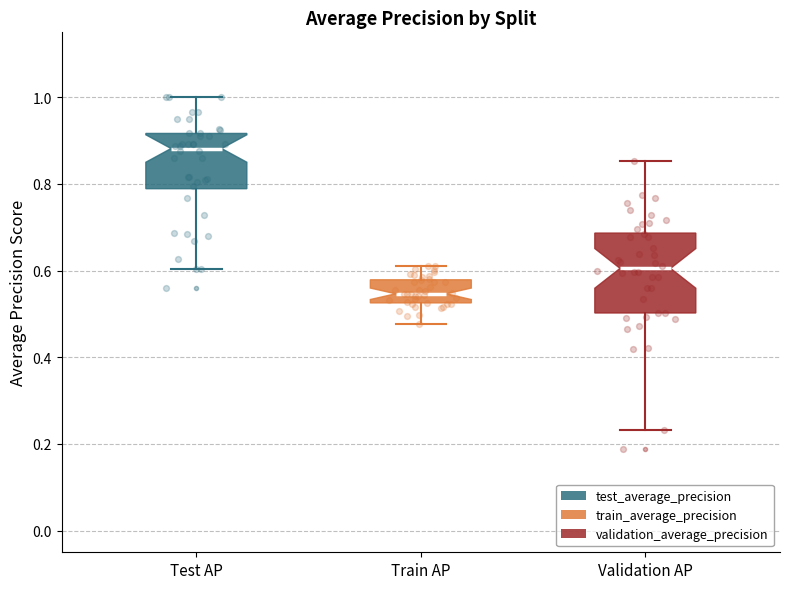

Where is the lower edge of the box for Train AP on the y-axis? The values are not printed on the chart, so give them approximately, as read against the axis.

0.52